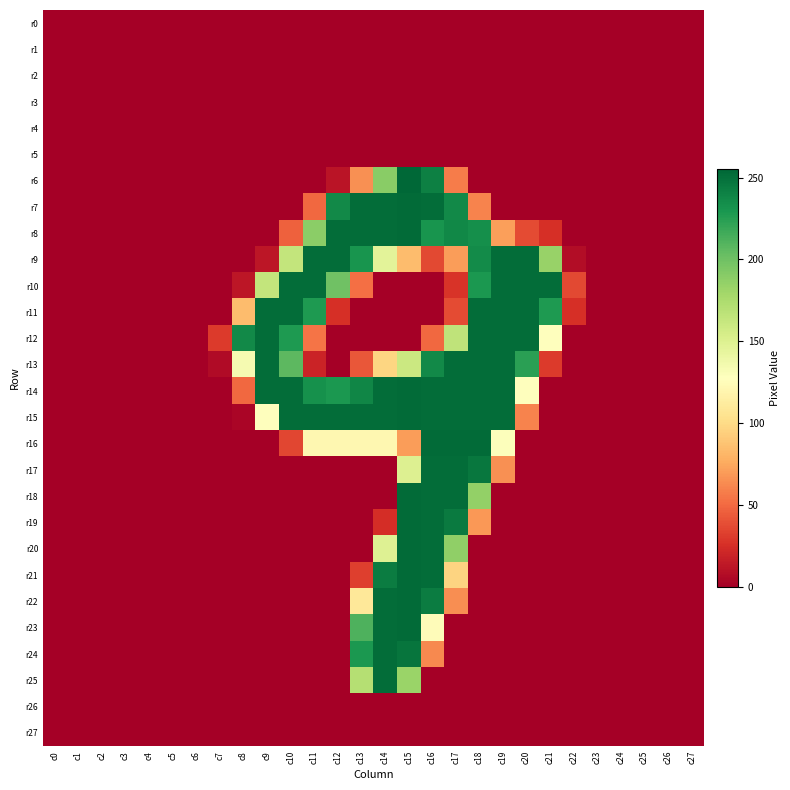

At which category is the sum across all series the highest?

c15